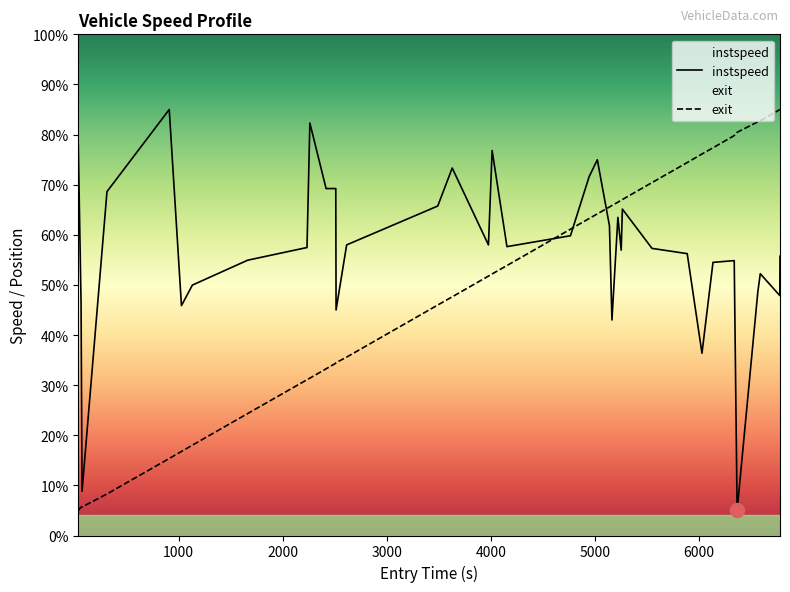

What is the average value of the entry series?

50.4